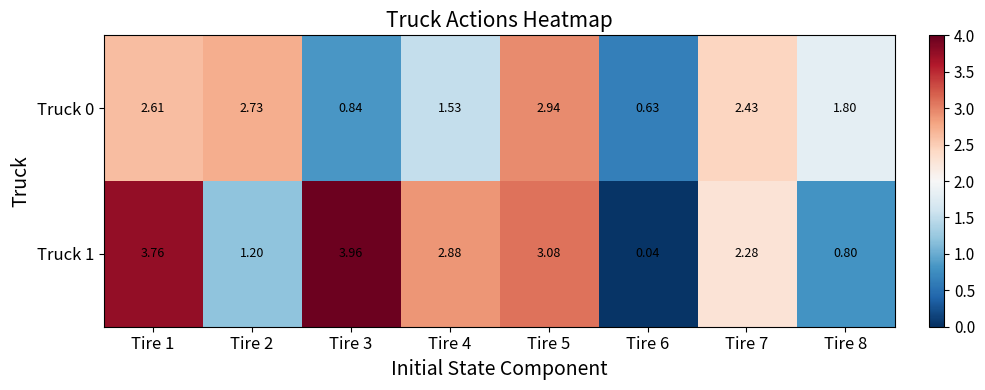

How many data points does each series have?

8